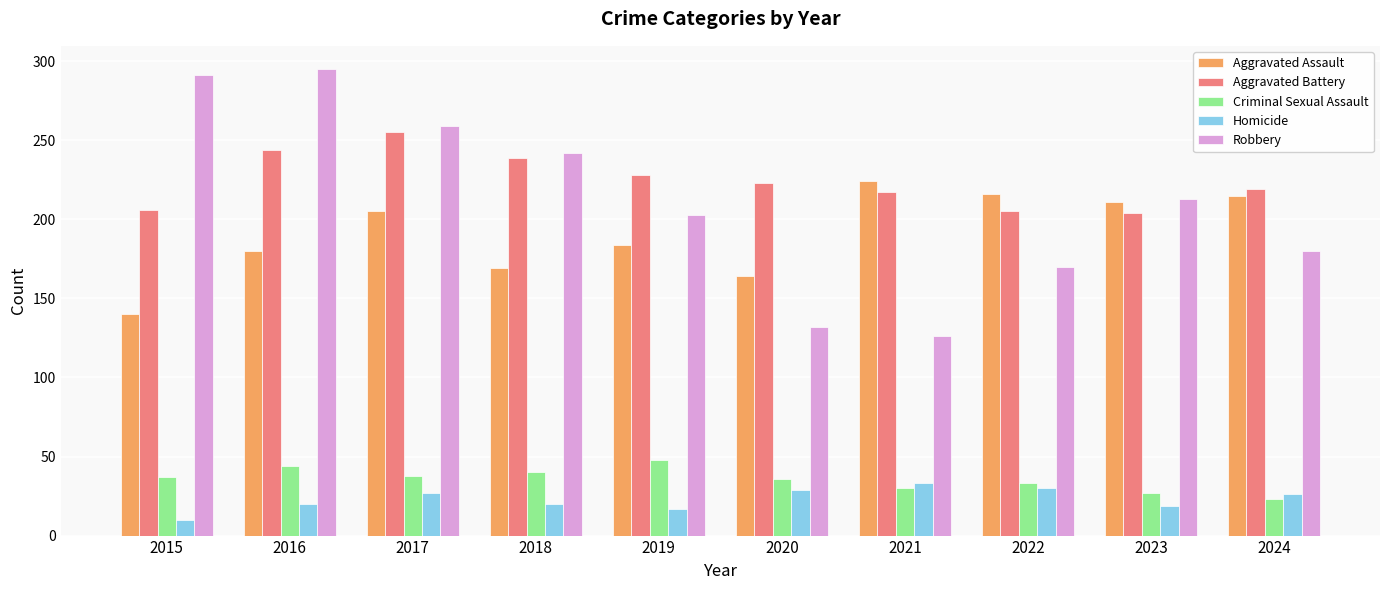

The Robbery series shows 442 at 2017. True or false?

False